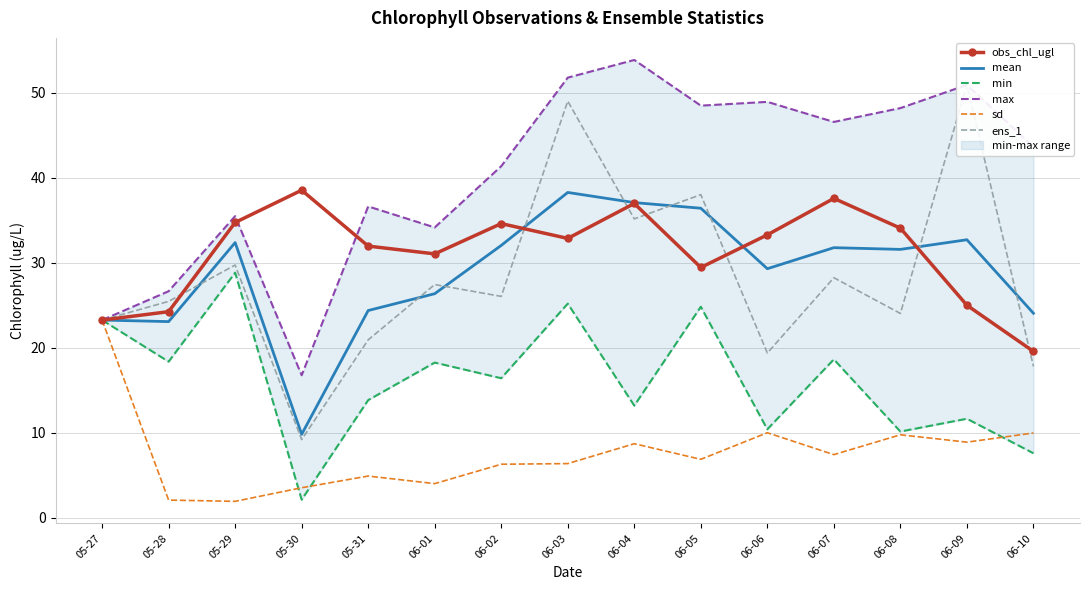

At which category does min reach its first local peak?

05-29